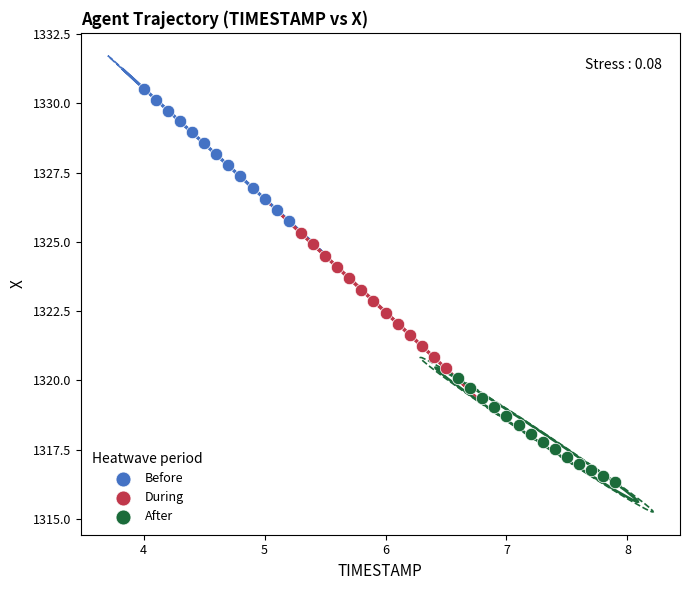

Which series reaches the maximum Y coordinate?

Before